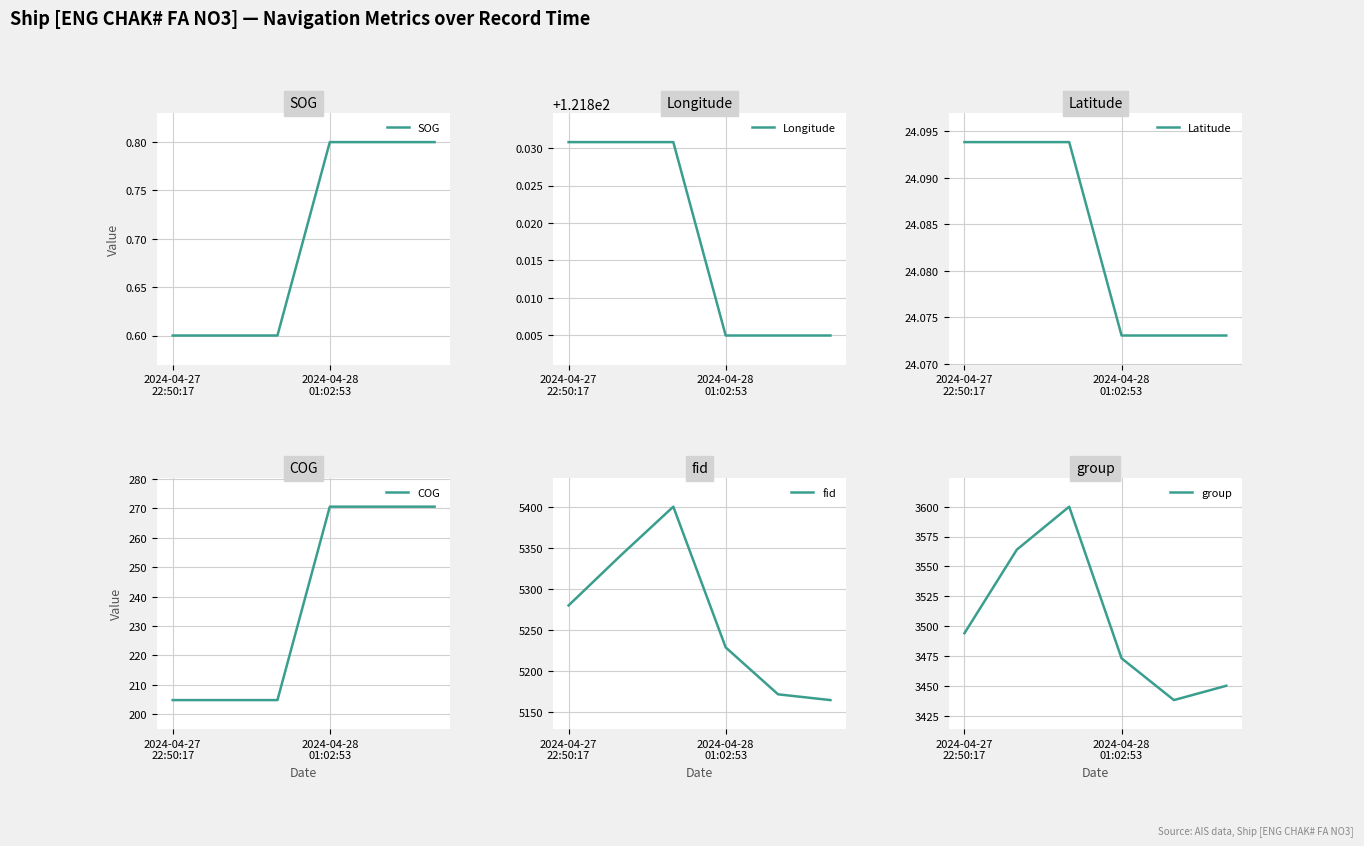

How many values in the COG series exceed 270?

3